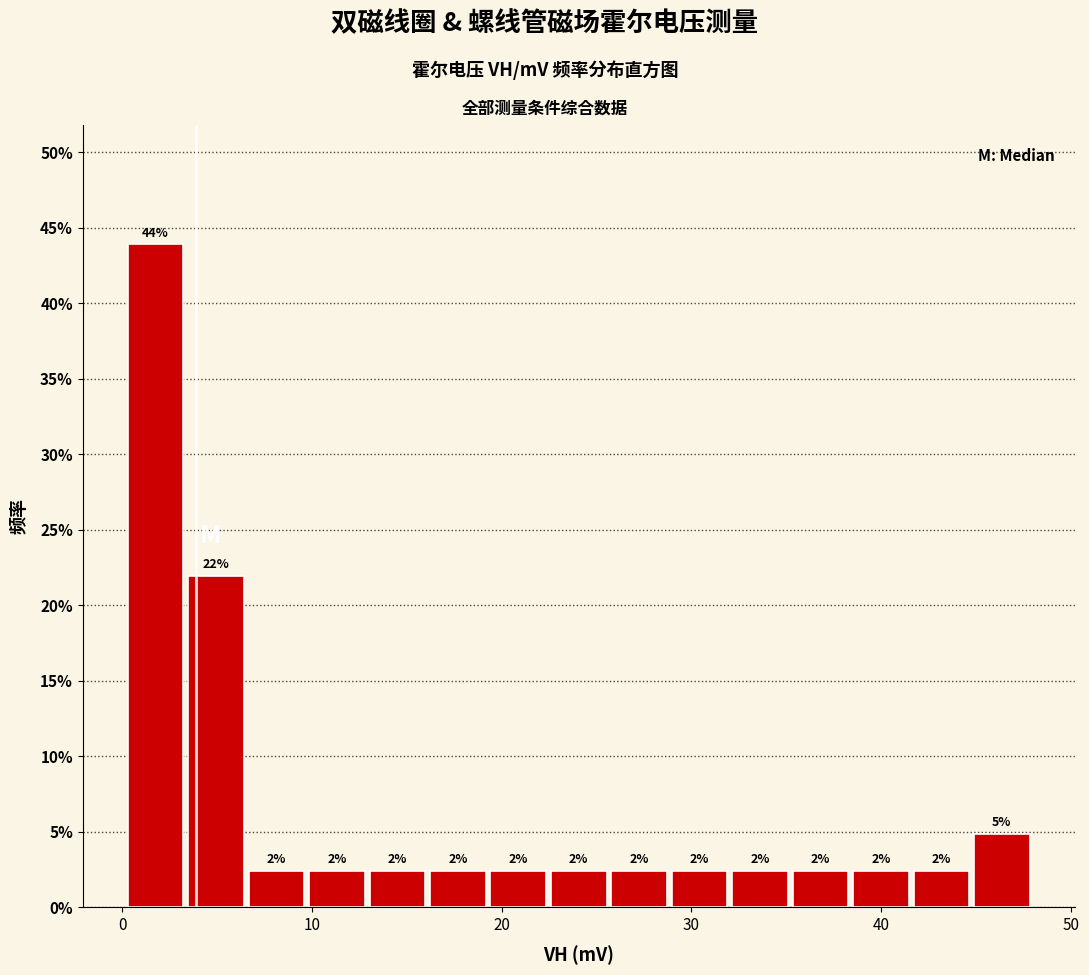

Read against the x-axis, roughly where is the centre of the tallest bar?

2